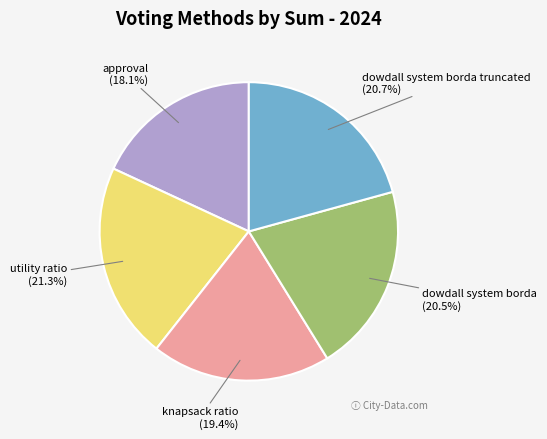

Which slice is the smallest?

approval